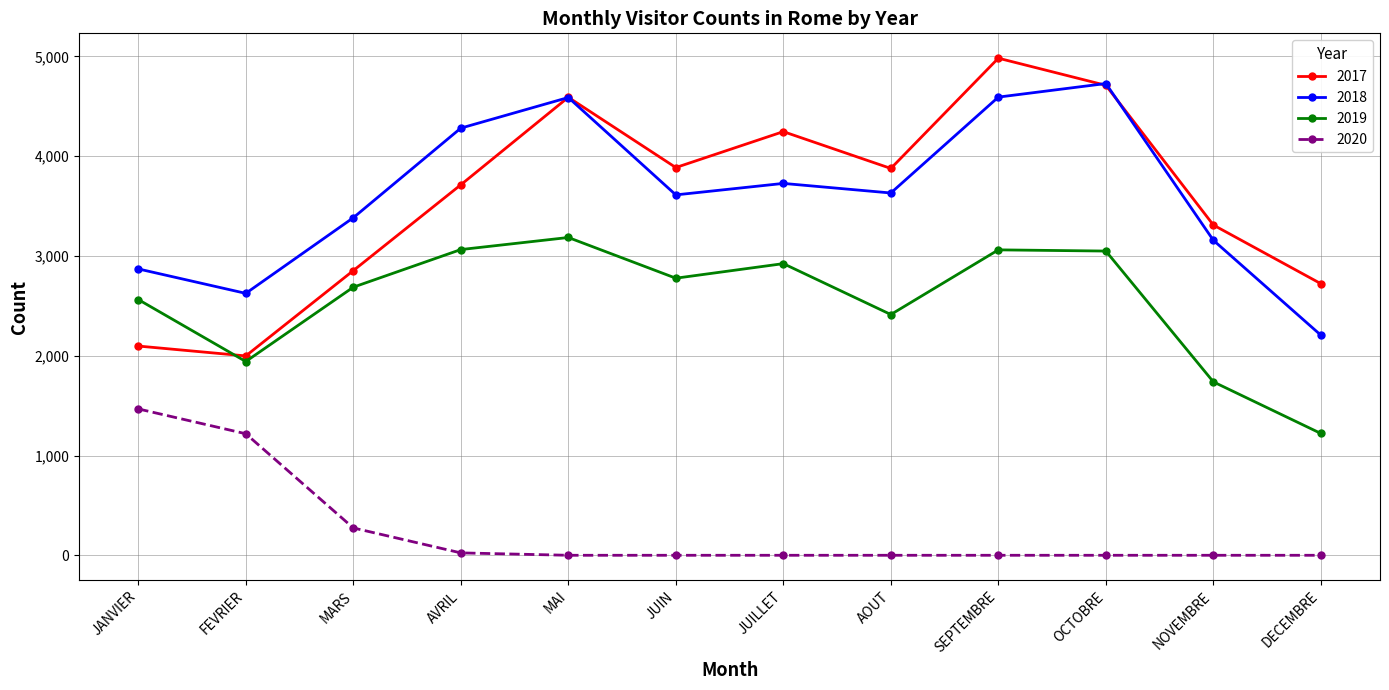

What are all the series names shown in the legend?

2017, 2018, 2019, 2020